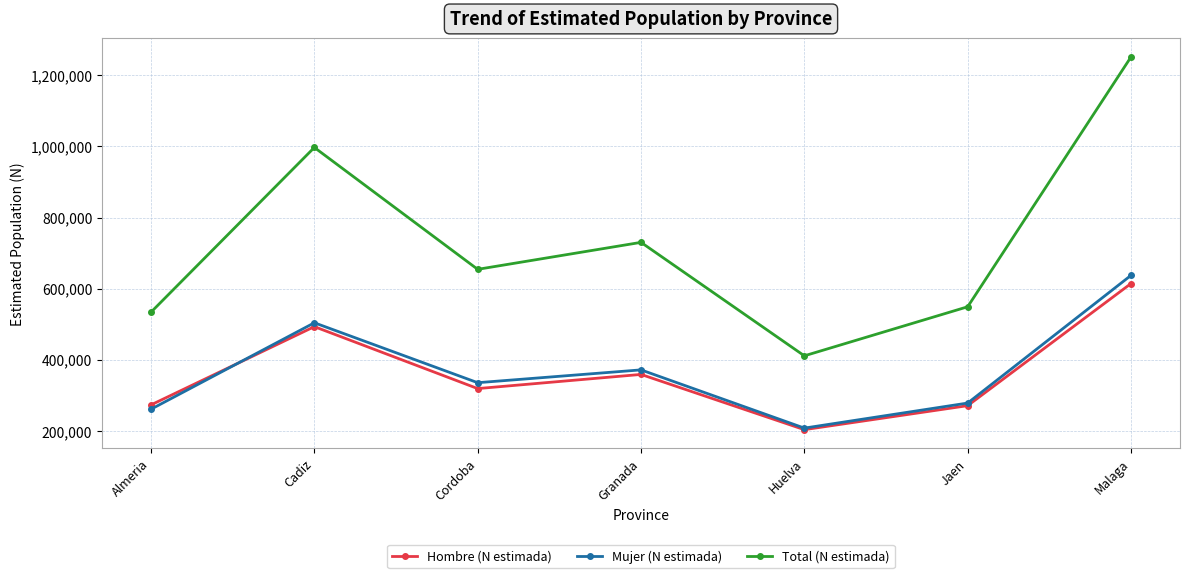

At which category is the sum across all series the highest?

Malaga